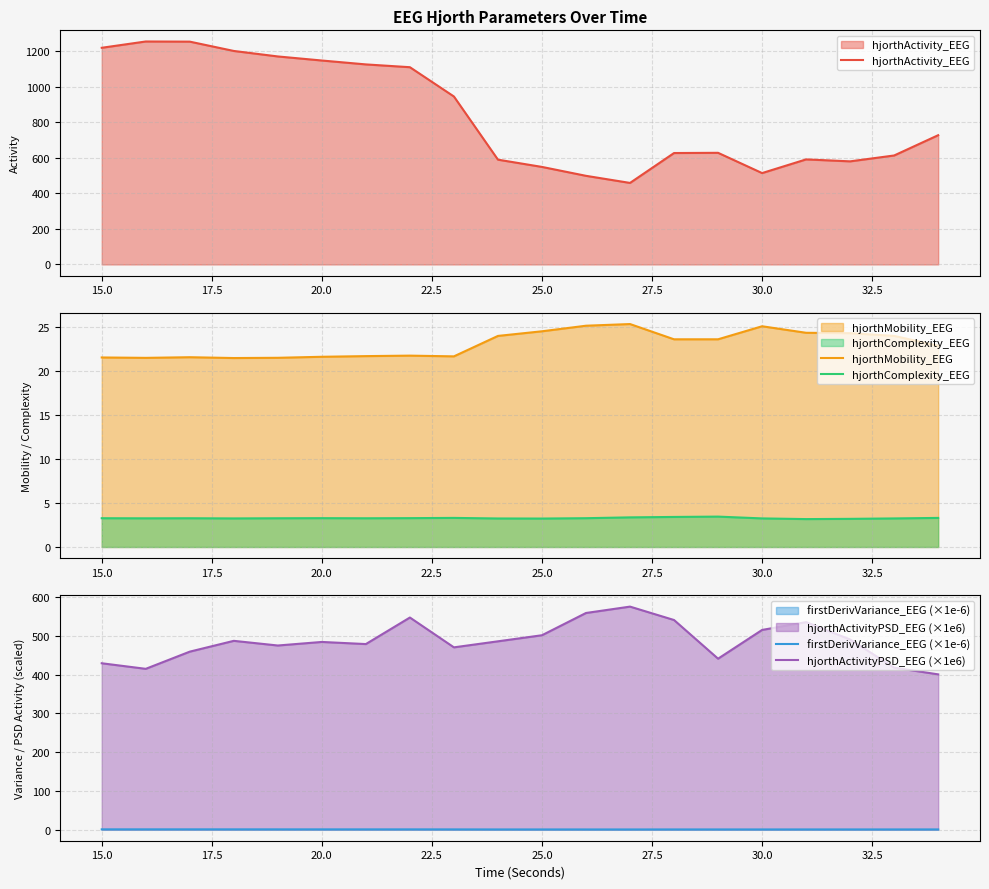

What is the average value of the firstDerivVariance_EEG (×1e-6) series?

0.4